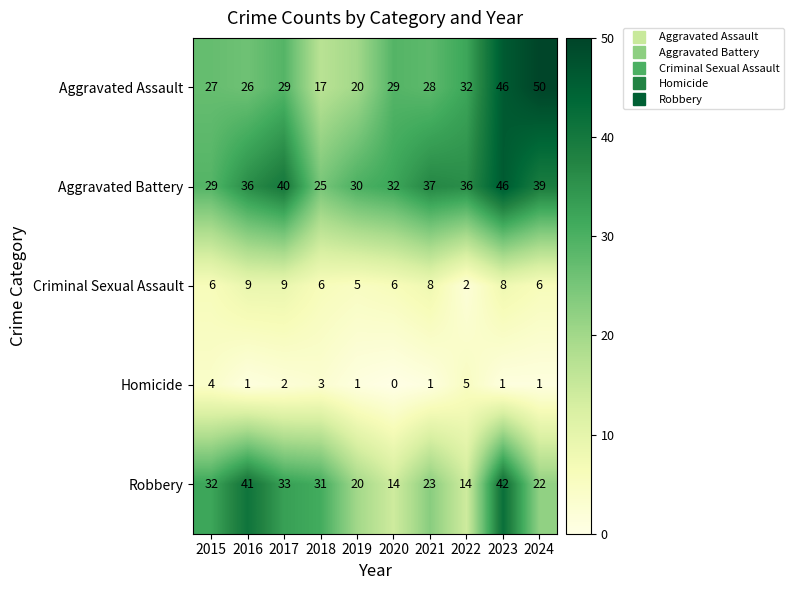

What is the difference between the Homicide values at 2023 and 2015?

3